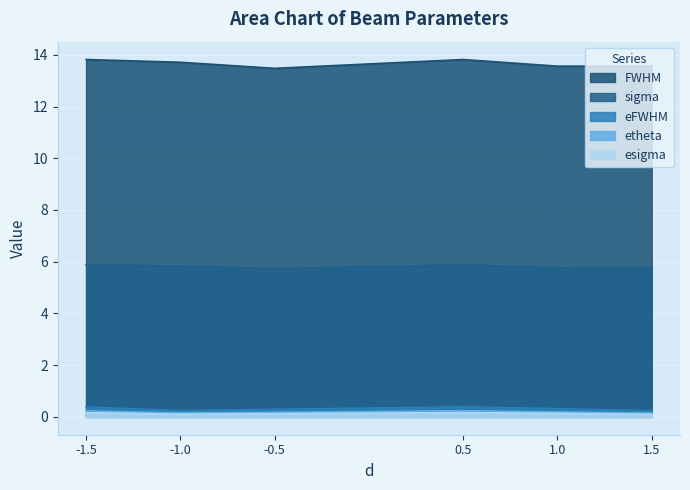

Where is the first local maximum for eFWHM?

0.5